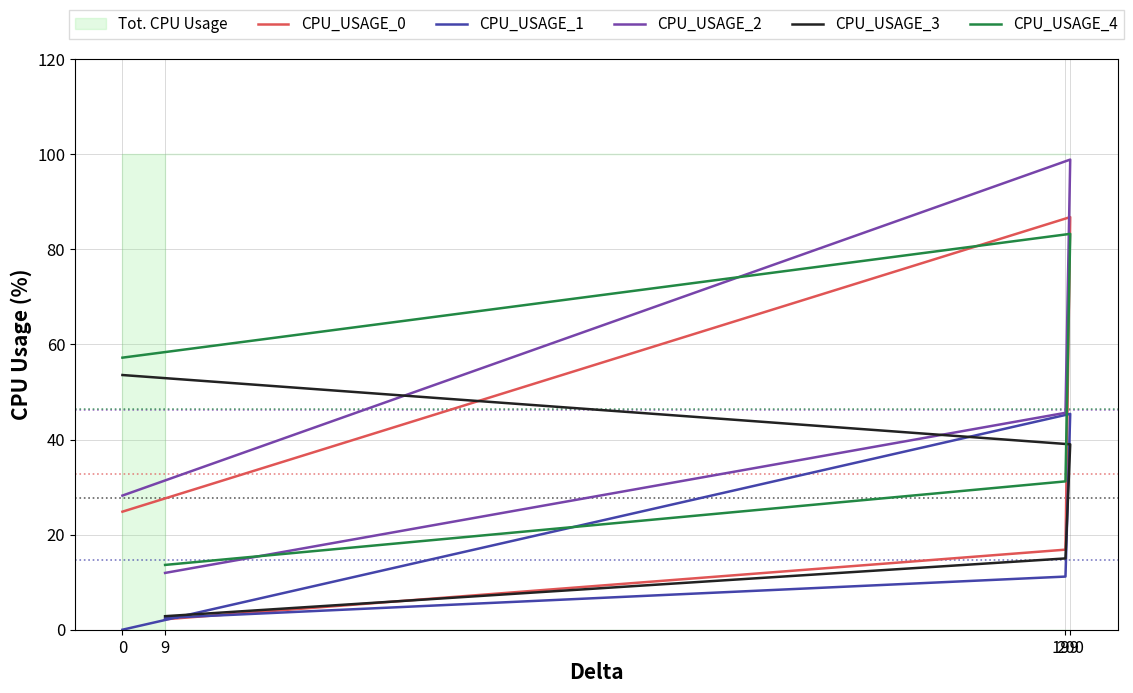

What is the highest value of the CPU_USAGE_2 series?

98.9